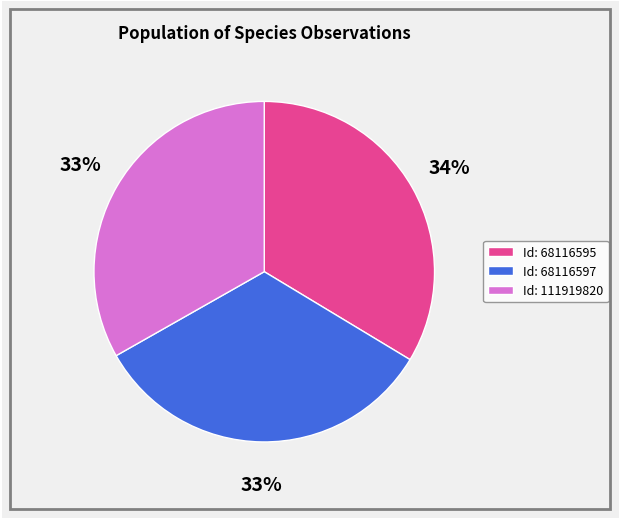

Does any single category account for the majority?

No